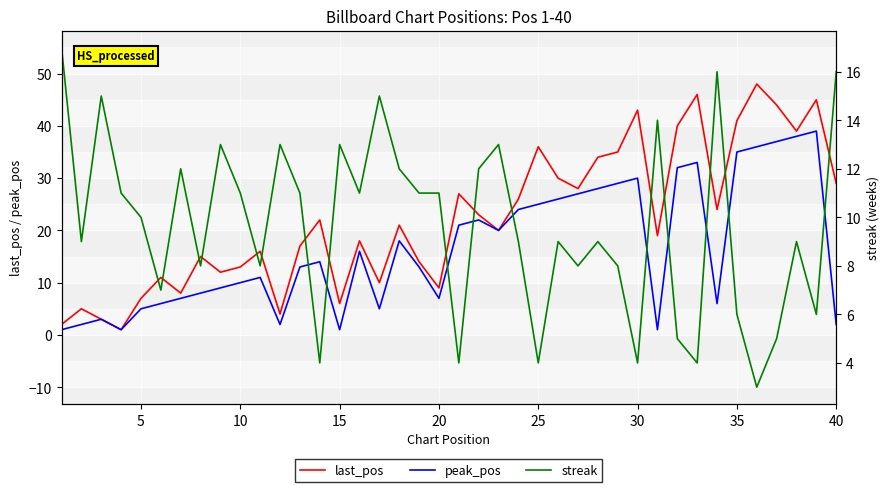

What is the value of the peak_pos point at the 40th from the left?

2